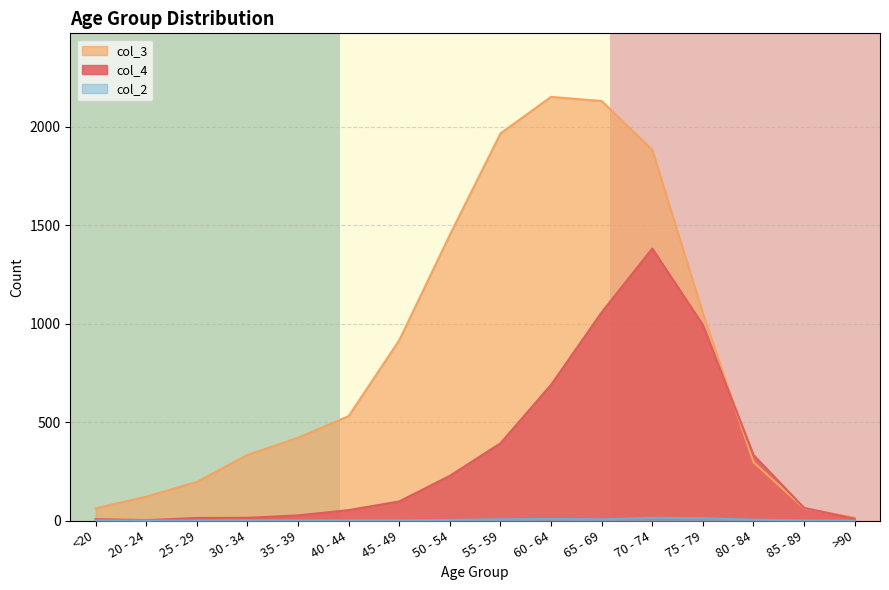

Which series has the widest spread of values?

col_3